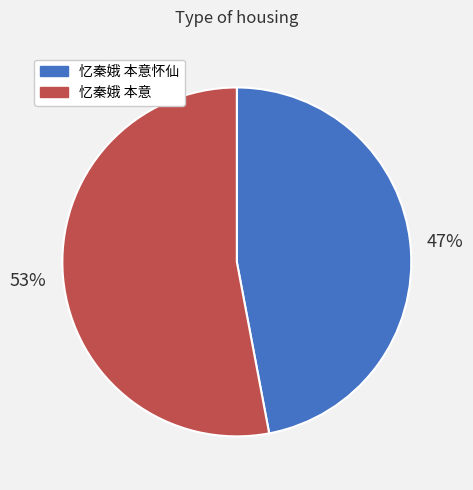

To the nearest percent, what is the average slice percentage?

50%